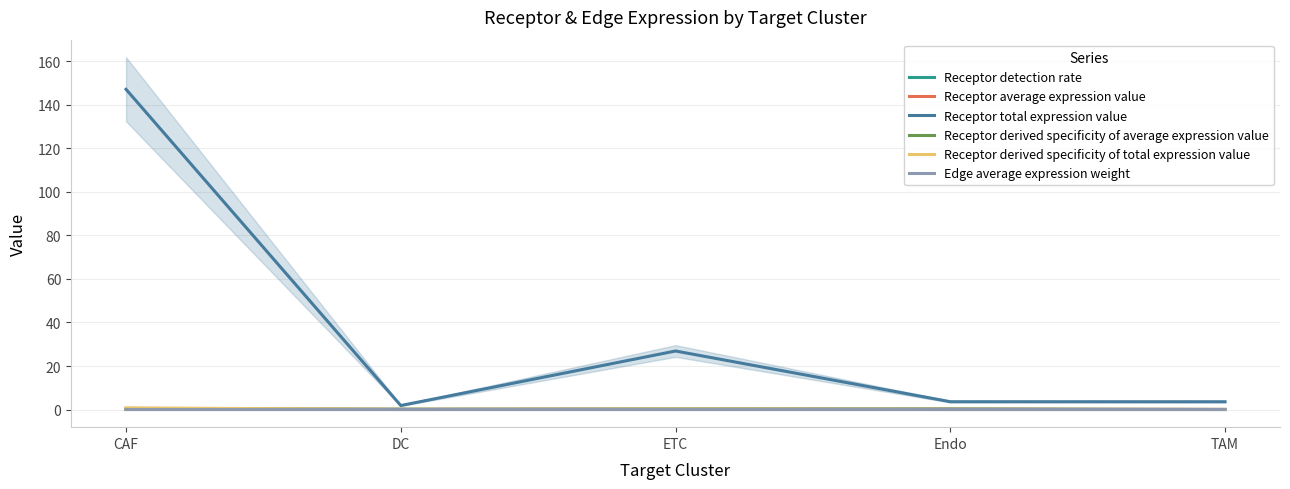

At which category does Receptor derived specificity of average expression value reach its first local peak?

Endo